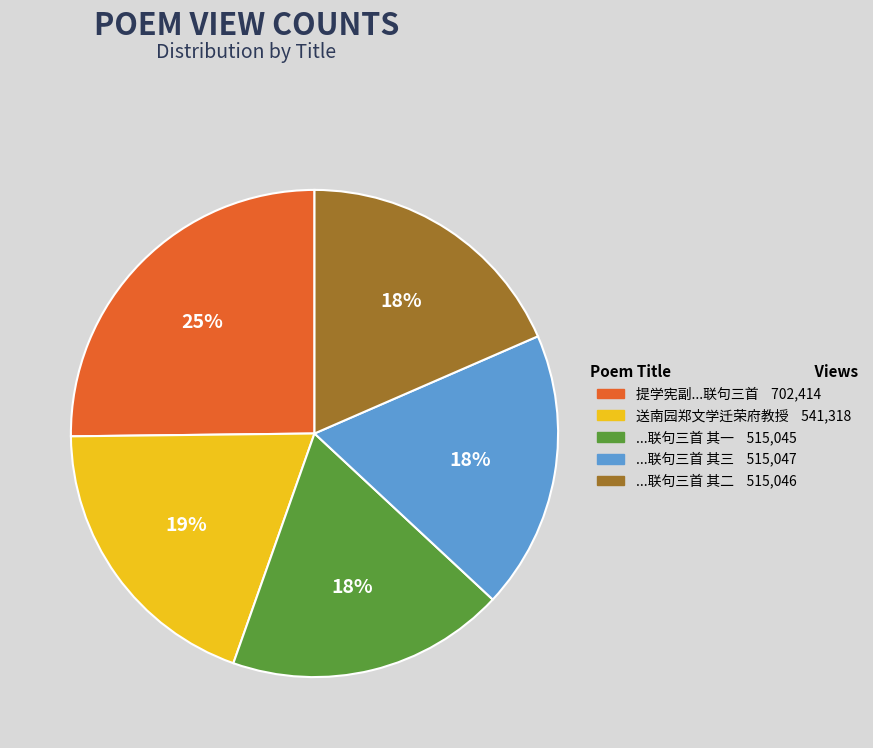

Does 提学宪副...联句三首 702,414 represent more than half of the total?

No